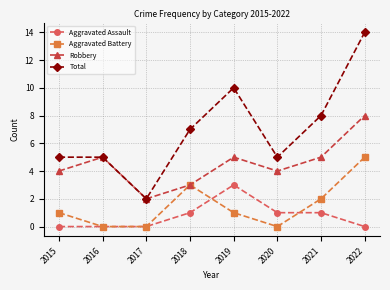

Which series has the largest range (max minus min)?

Total